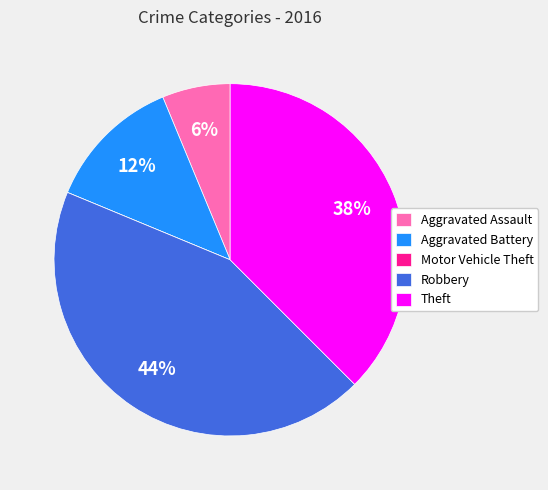

Between Aggravated Battery and Robbery, which is larger?

Robbery